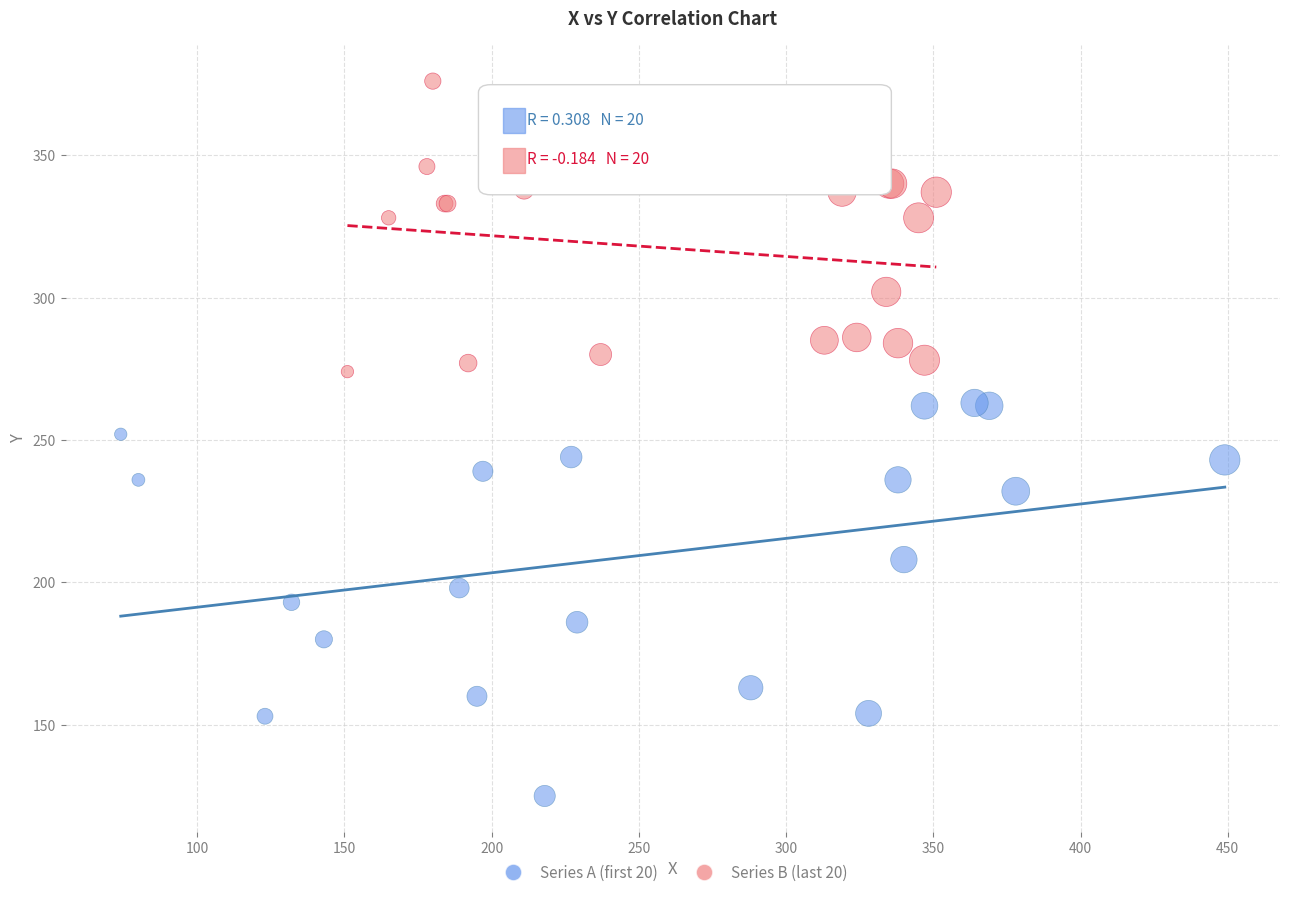

Which series has the largest Y range (max minus min)?

Series A (first 20)